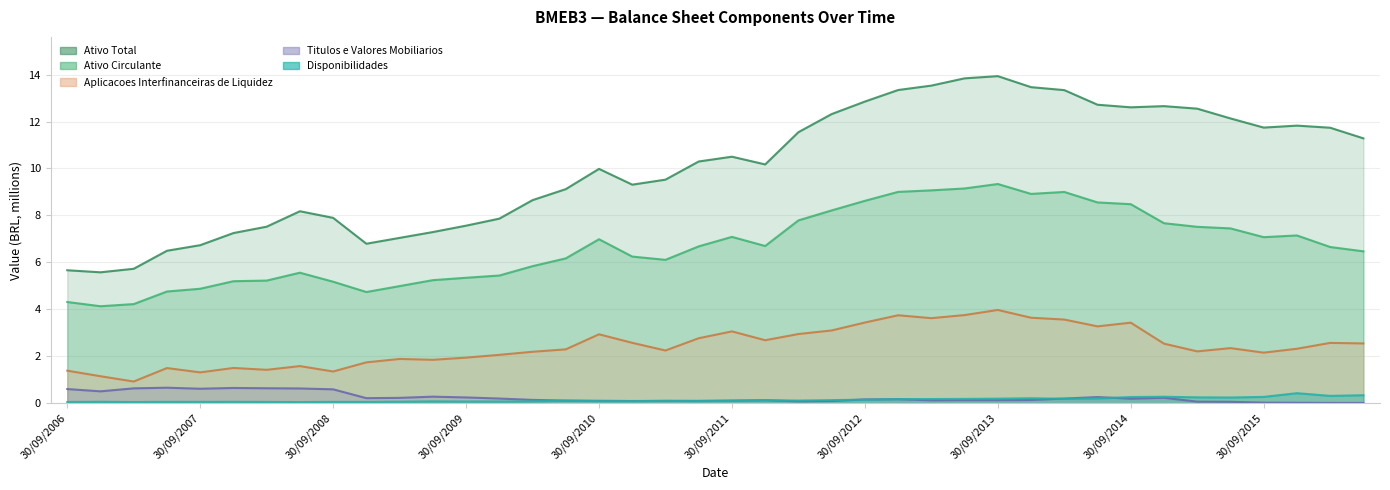

Where is the first local minimum for Disponibilidades?

31/03/2007